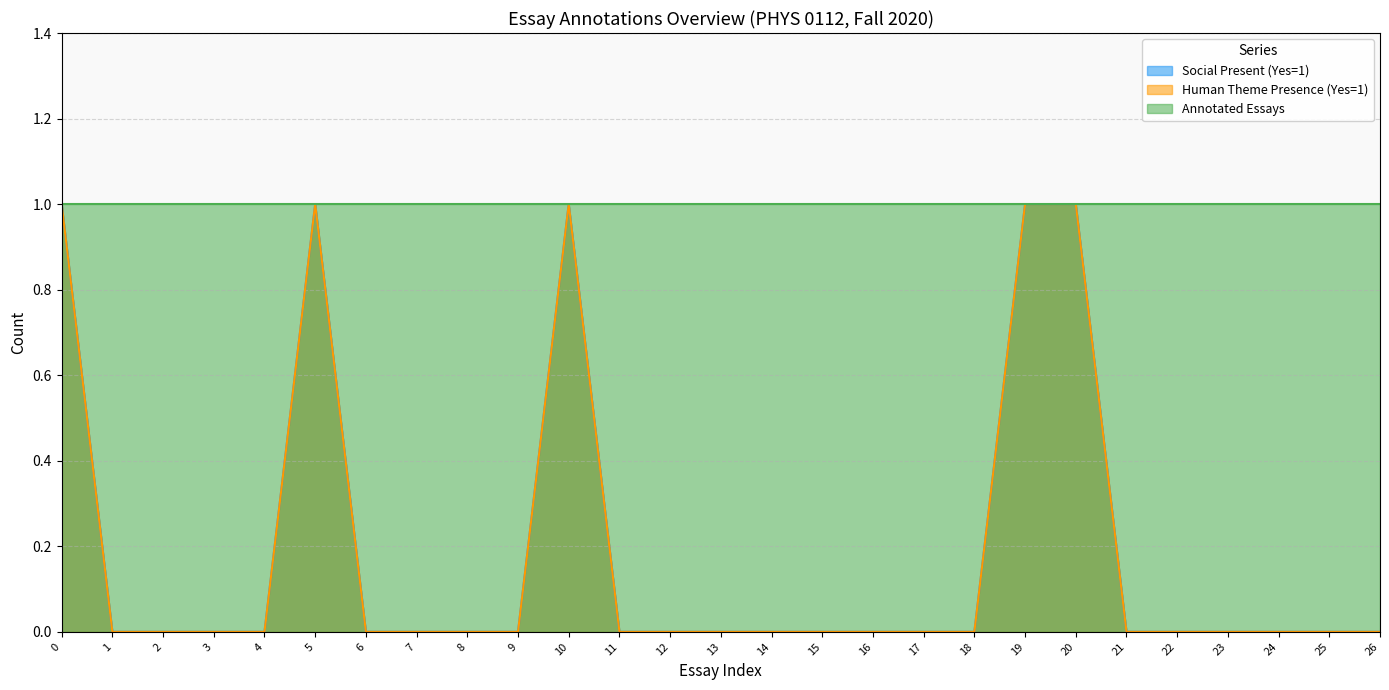

At which label does Human Theme Presence (Yes=1) reach its minimum?

1